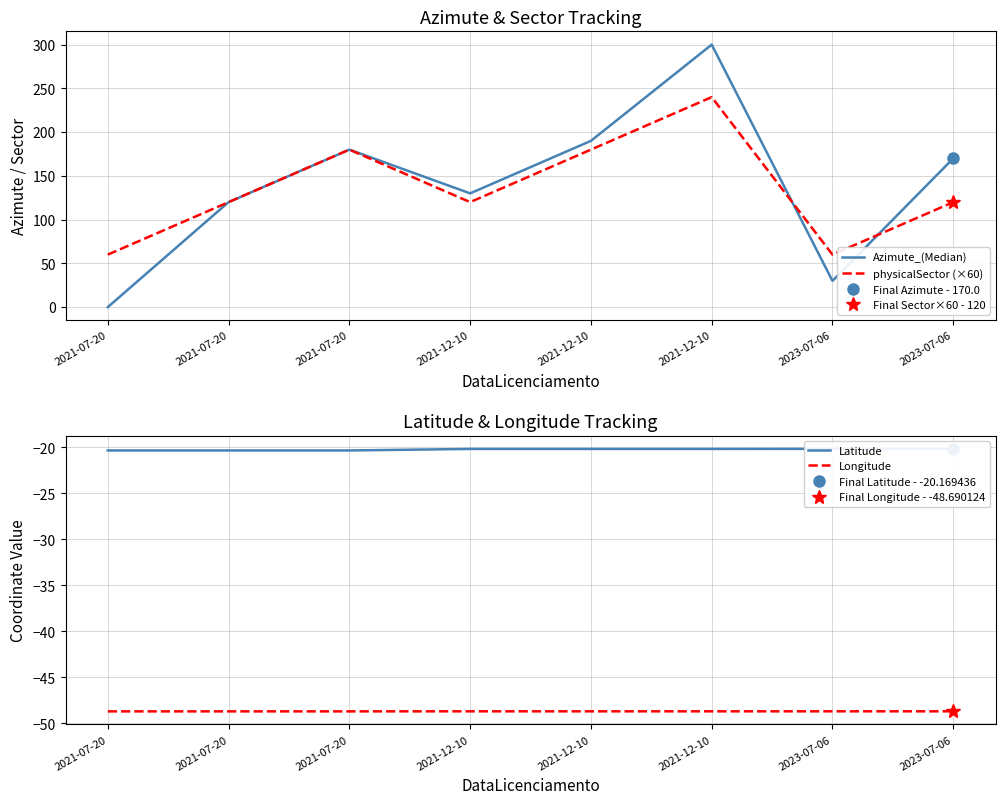

The value of Azimute_(Median) at 2021-07-20 is 180.0. True or false?

True